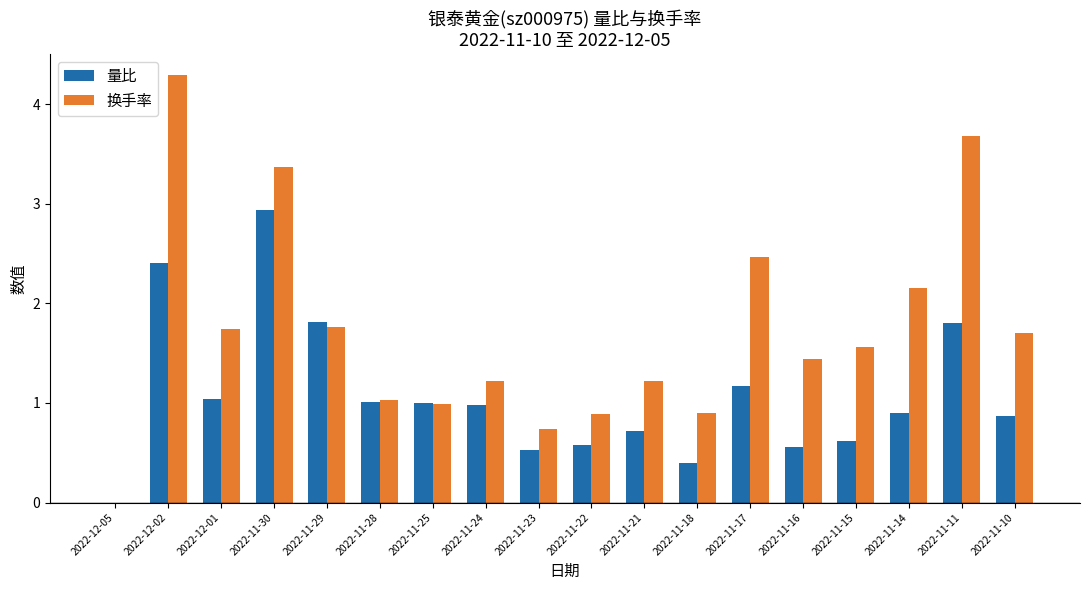

What is the highest value of the 量比 series?

2.9